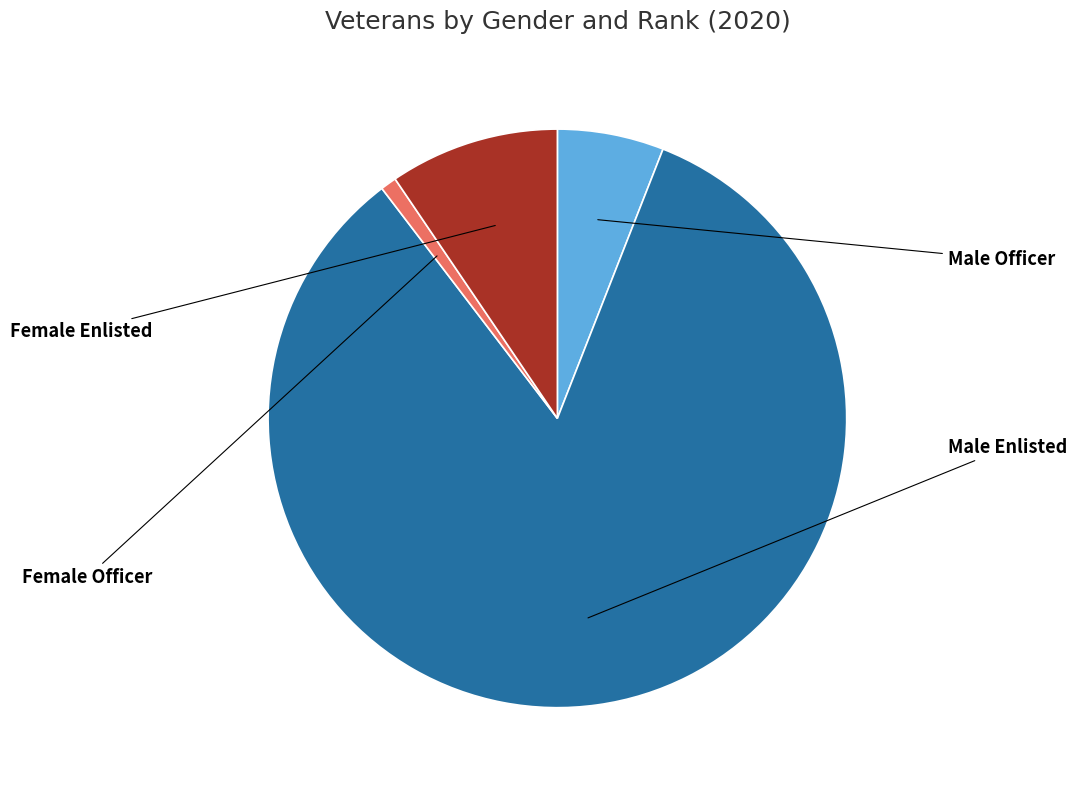

Is there any slice that represents more than half of the pie?

Yes